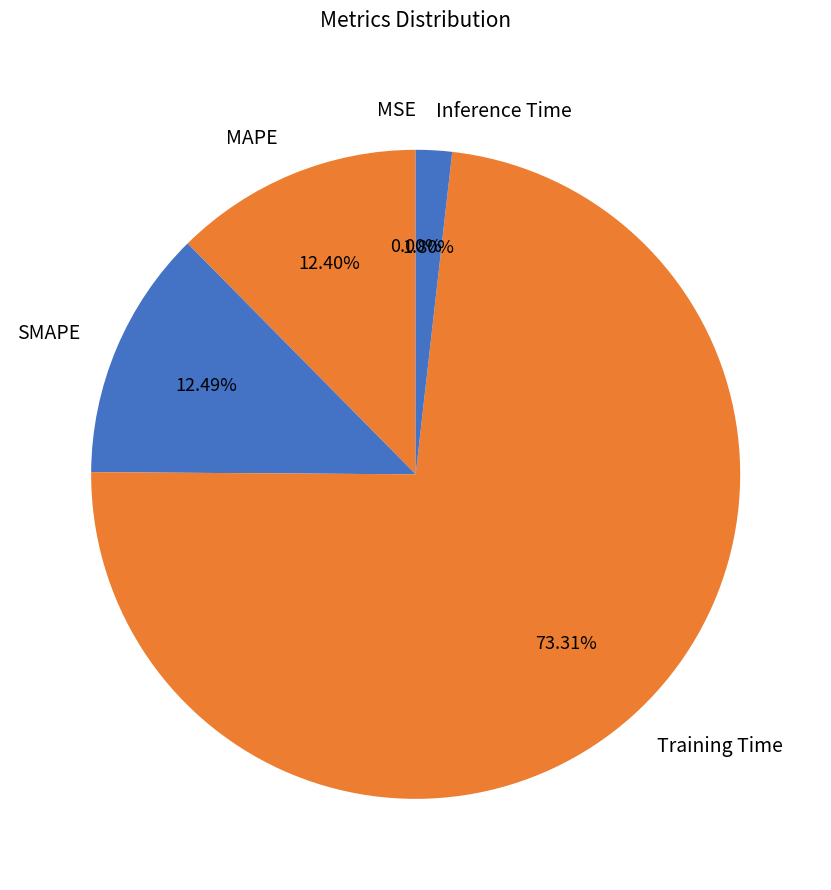

Which category has the biggest portion of the pie?

Training Time